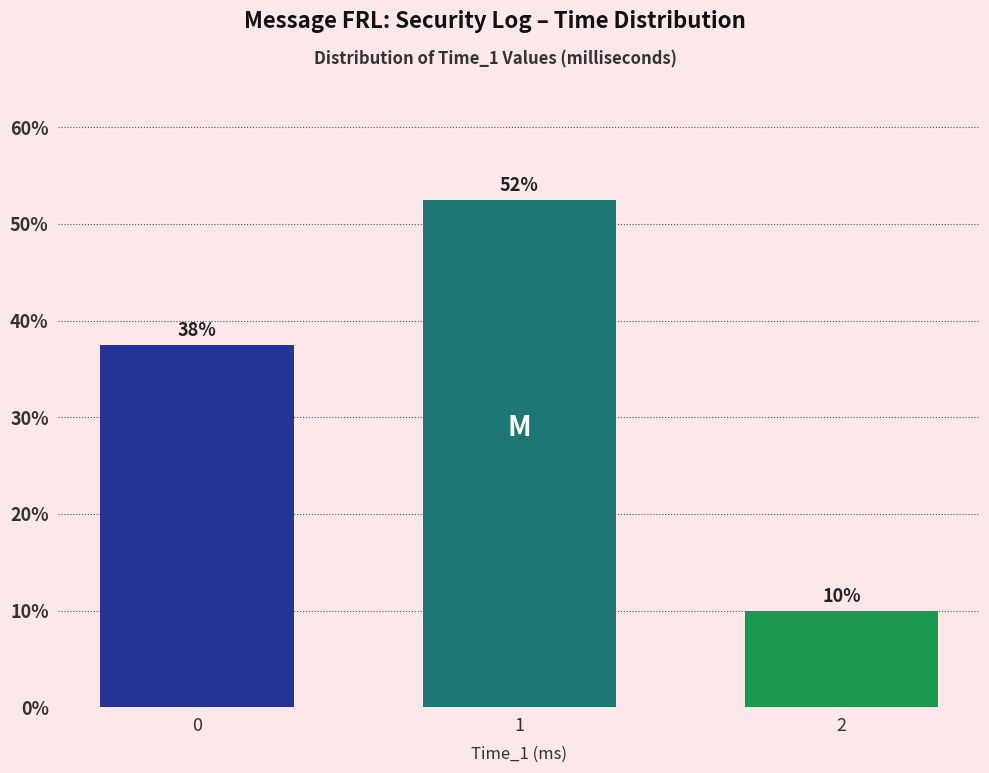

Are the bars horizontal?

No